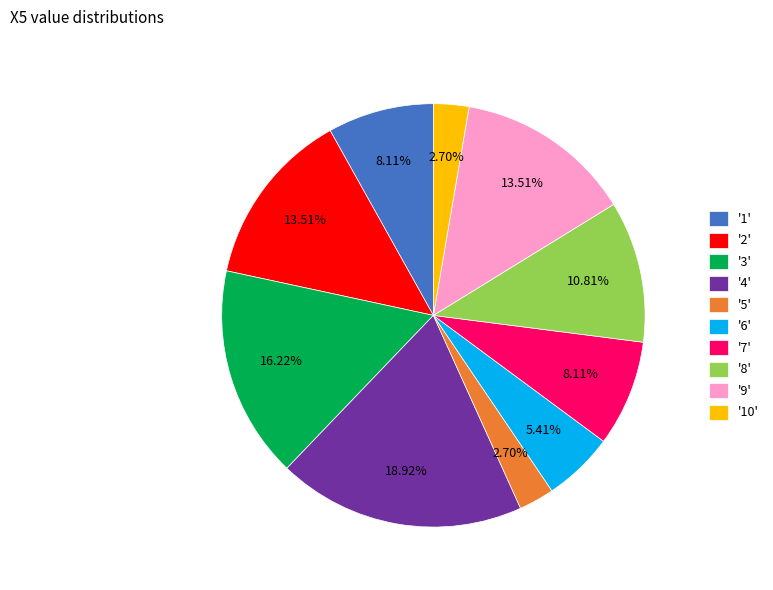

Combined, do '10' and '6' account for over 50%?

No